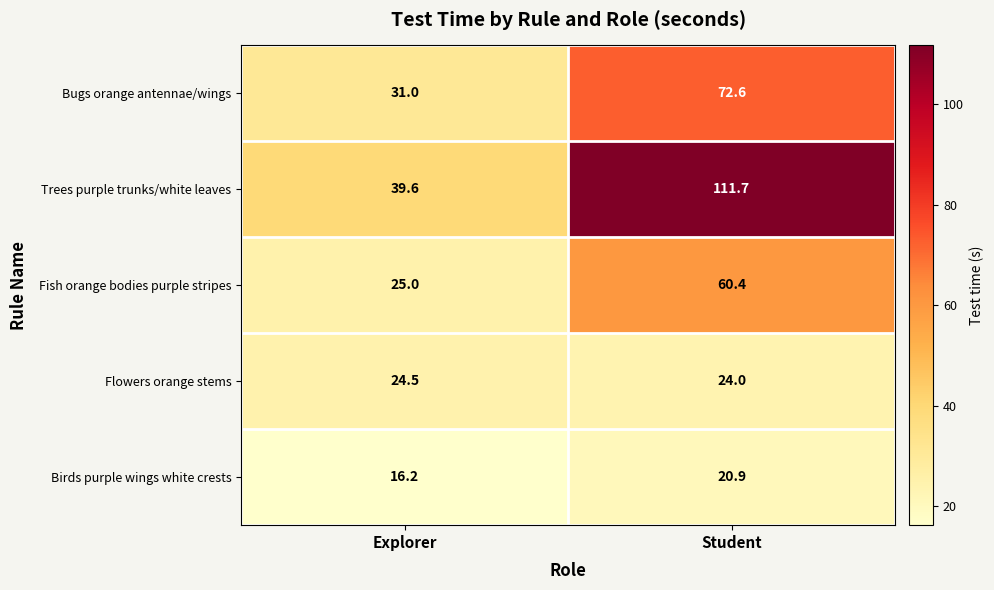

At which category does the chart reach its minimum across all series?

Explorer